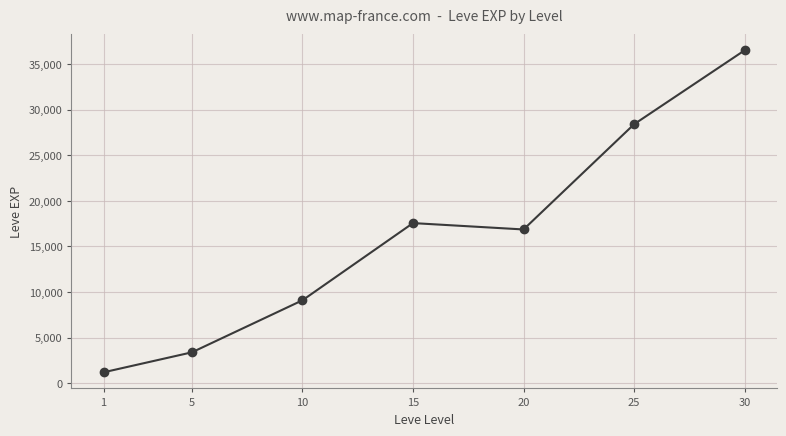

Which category has the highest value across all series?

30